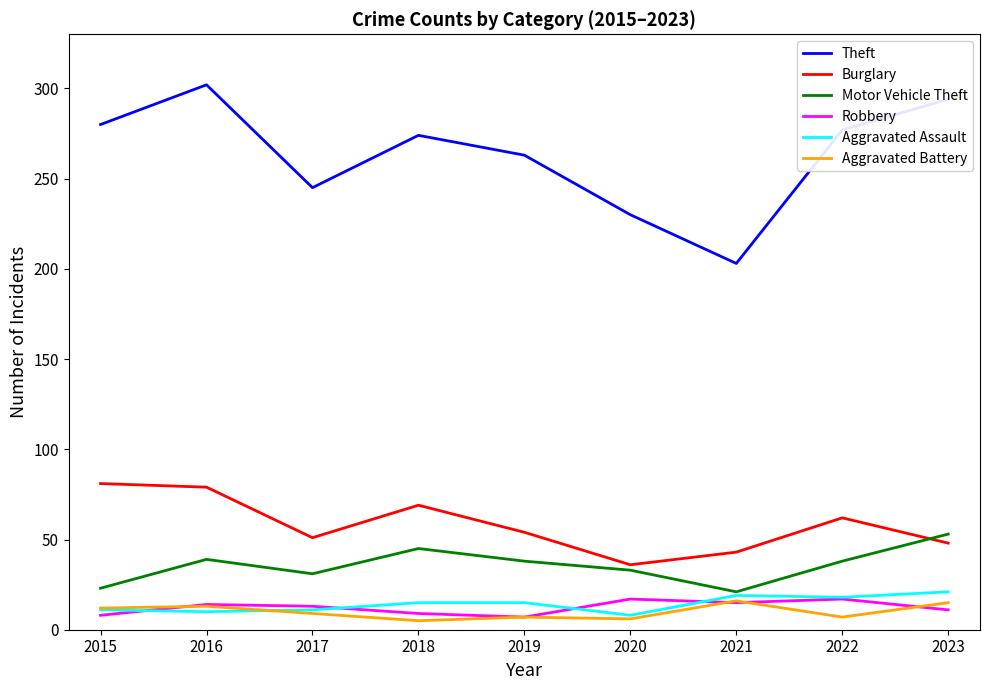

In Aggravated Battery, how many points are higher than both neighbors (excluding endpoints)?

3